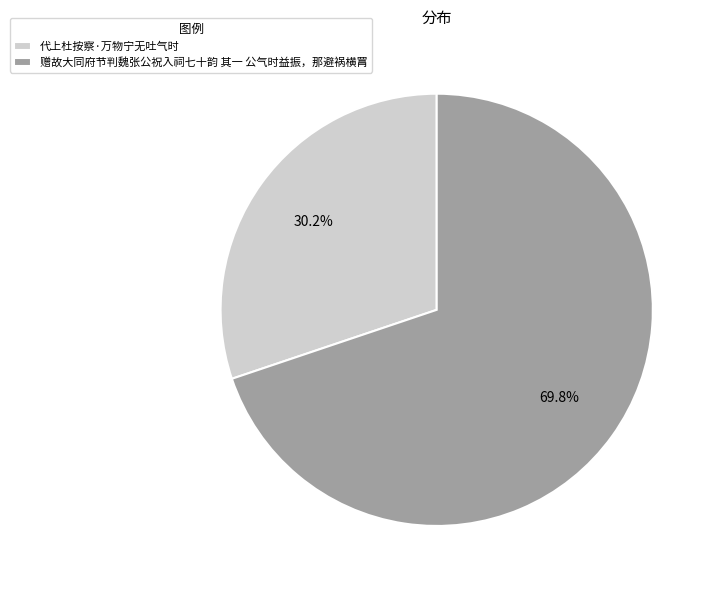

What is the smallest slice in the pie chart?

代上杜按察·万物宁无吐气时